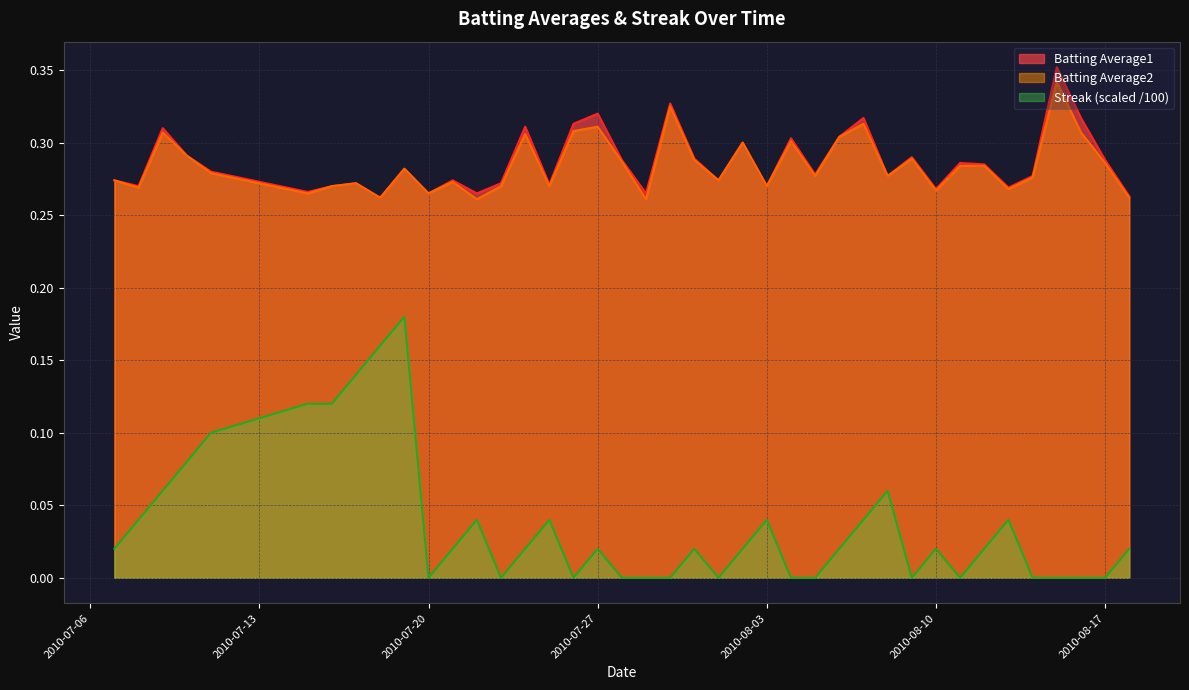

True or false: Batting Average2 and Batting Average1 intersect in this chart.

False